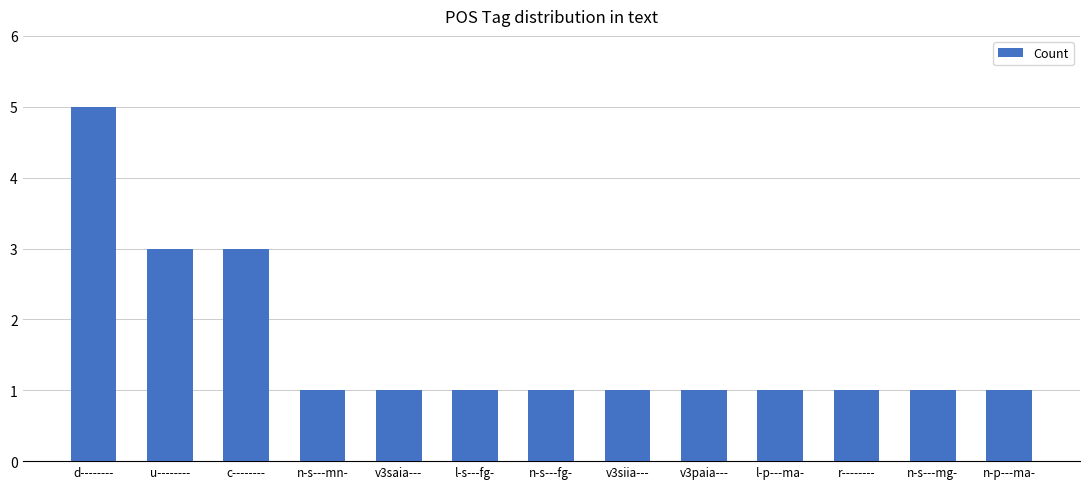

Does the chart contain any negative values?

No